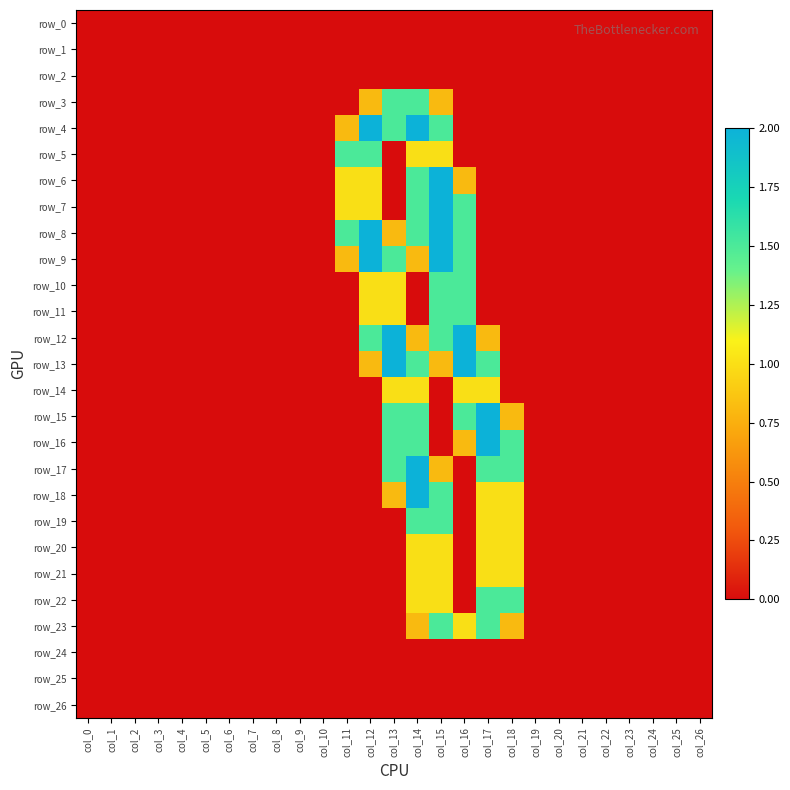

What is the average value of the row_5 series?

0.2